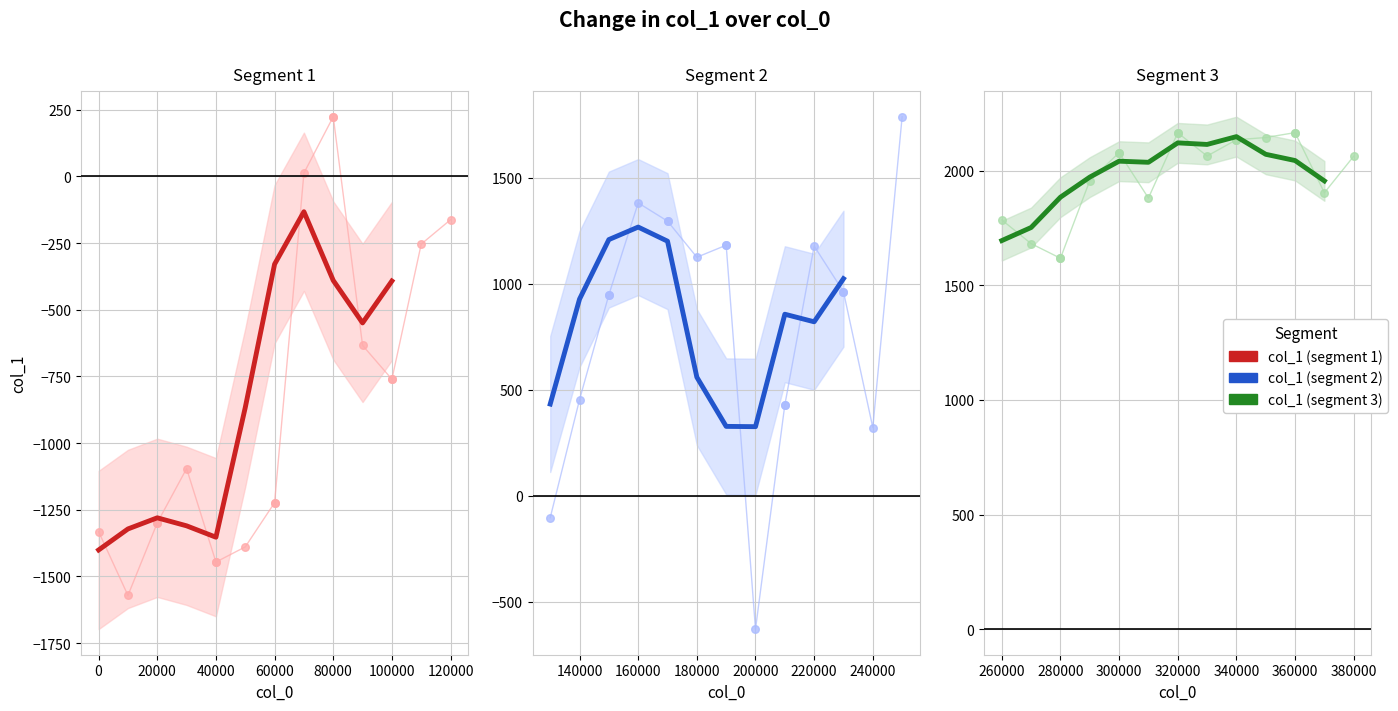

Which has a higher value, 300000 or 250000?

300000